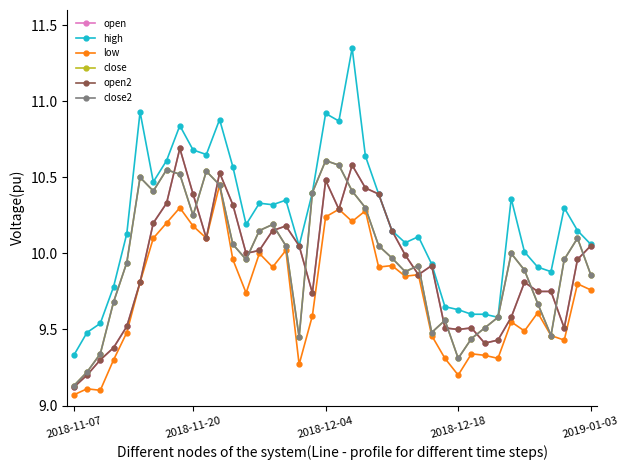

Does the chart have visible grid lines?

No